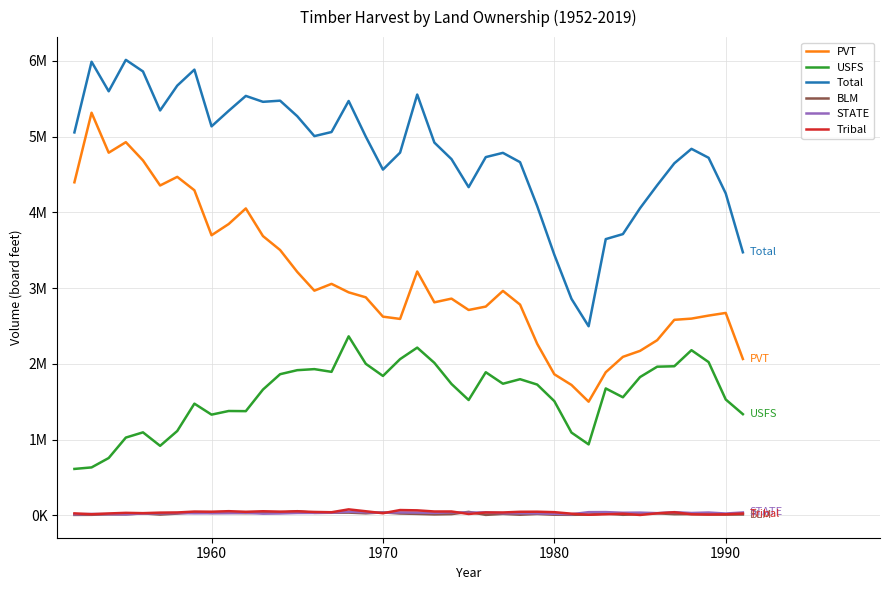

What is the difference between the second highest and minimum values in the Tribal series?

65000